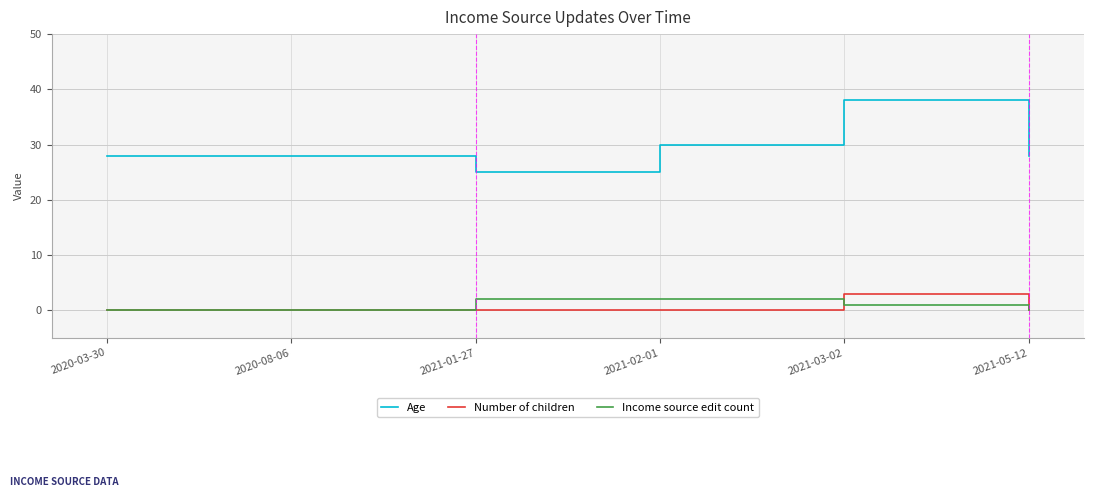

Is the value of Age at 2021-01-27 greater than the value of Income source edit count at 2021-03-02?

Yes